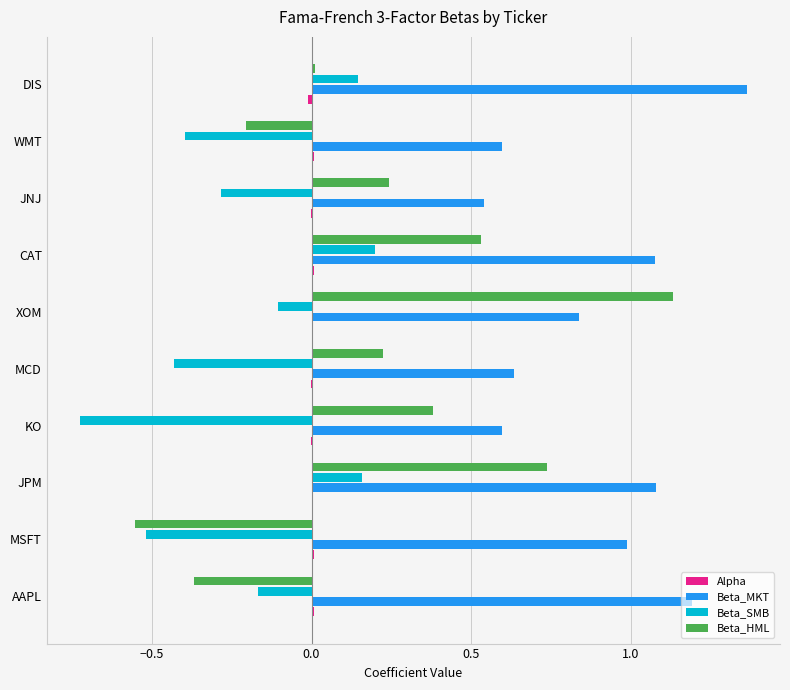

Is it true that Beta_MKT equals 1.1 at JPM?

True